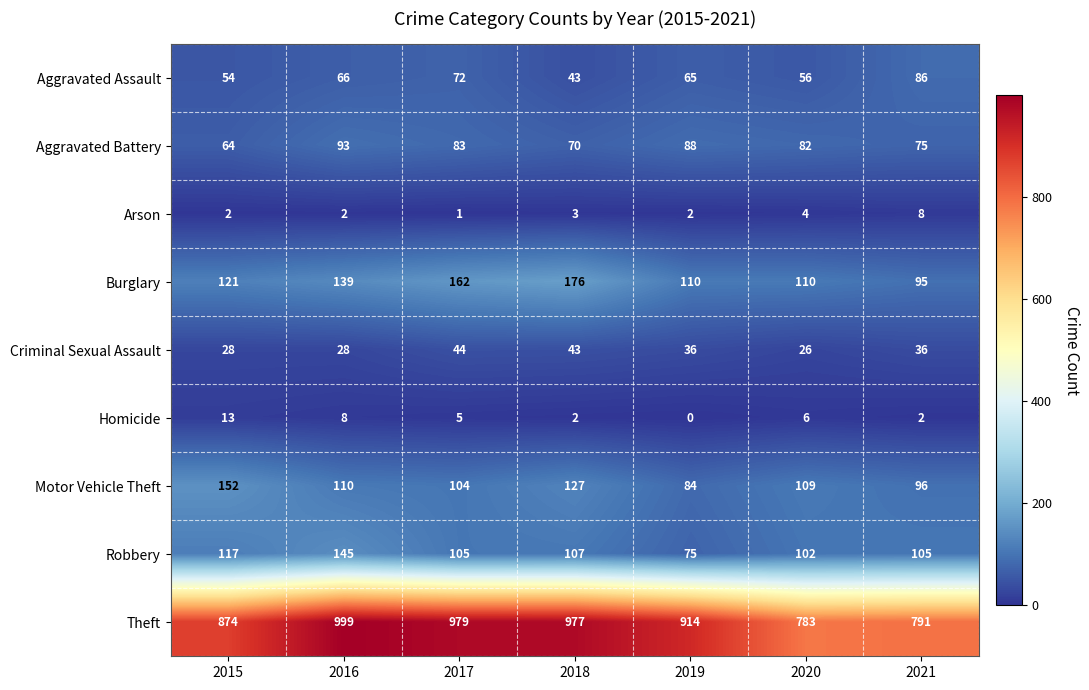

What is the difference between the highest and lowest values at 2016?

997